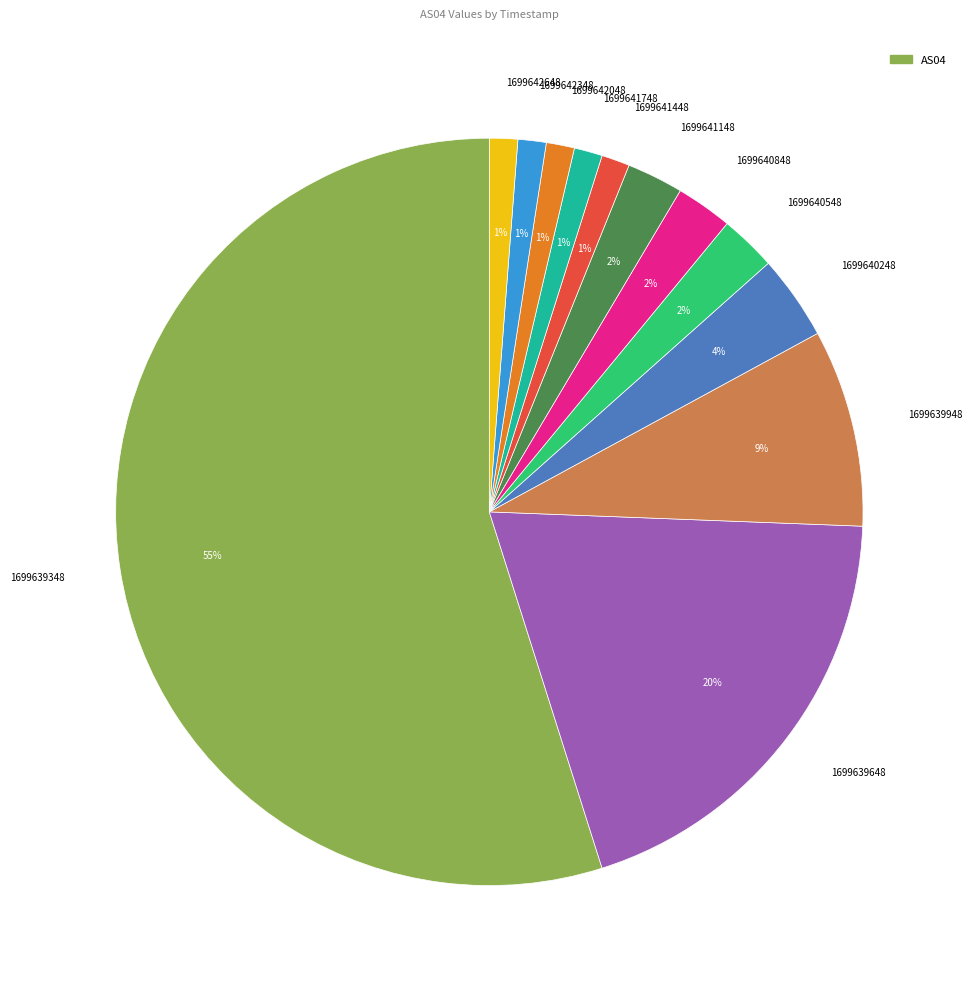

Combined, do 1699639348 and 1699642348 account for over 50%?

Yes